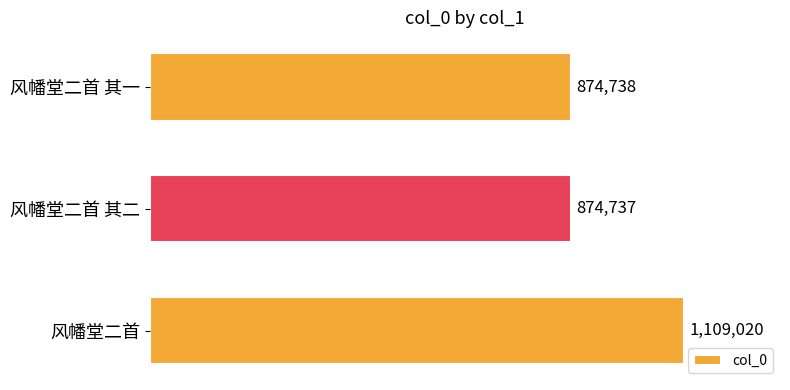

Does the chart contain any negative values?

No